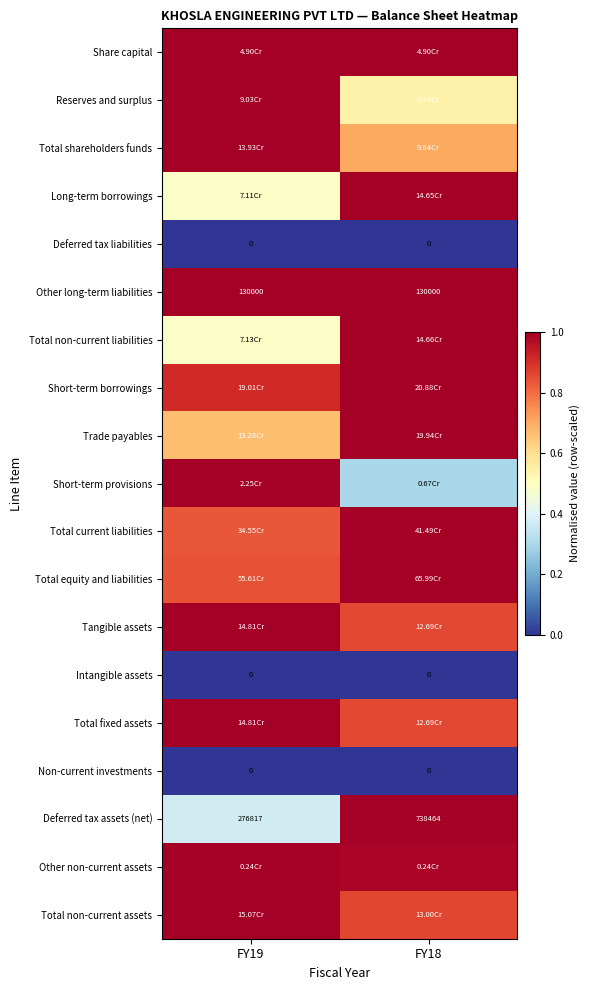

Where is Total equity and liabilities nearest to the value 0?

FY19